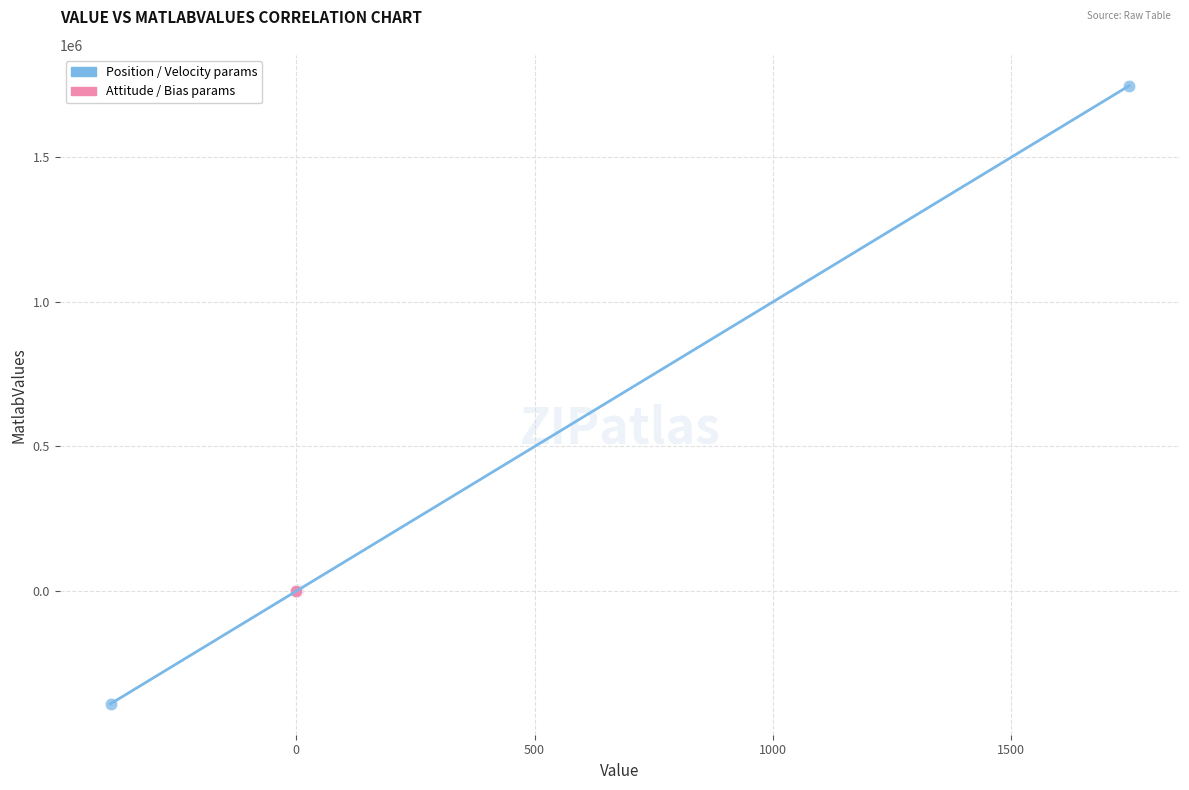

Which series contains the lowest Y value?

Position / Velocity params